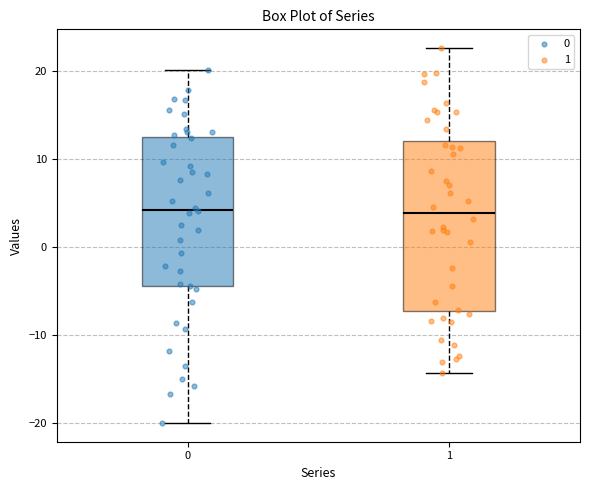

Where does the lower whisker of the box at x = 1 end on the y-axis? The values are not printed on the chart, so give them approximately, as read against the axis.

-14